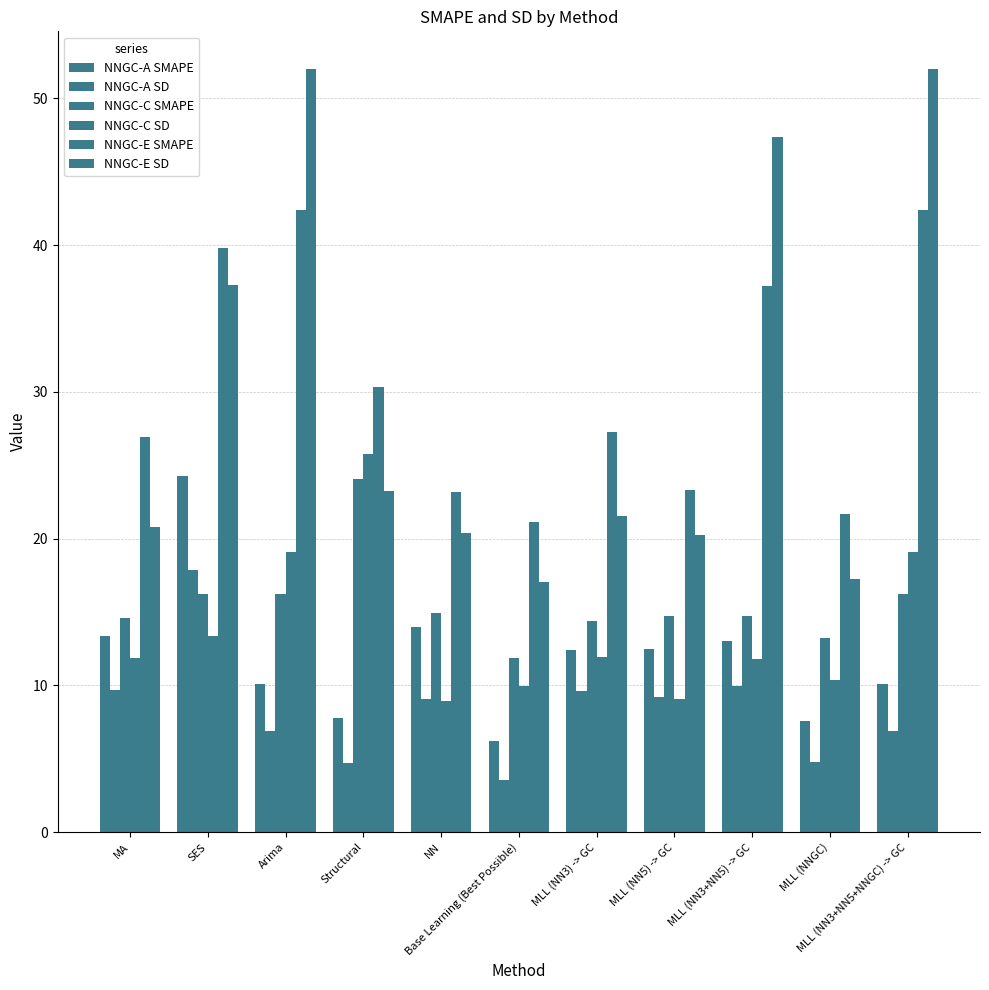

What is the sum of all NNGC-E SD values?

329.2